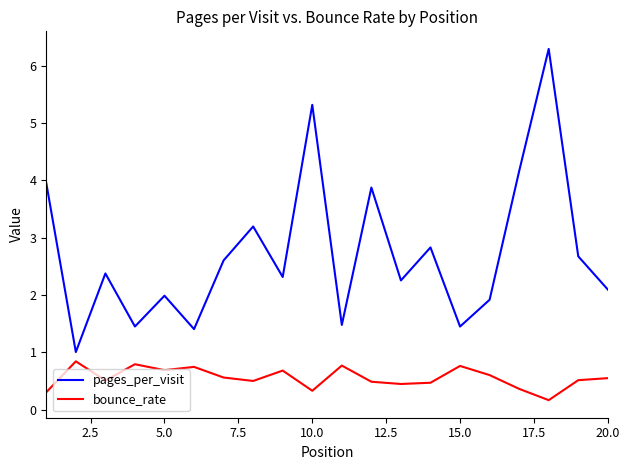

Rank the series by their maximum value, from highest to lowest.

pages_per_visit, bounce_rate